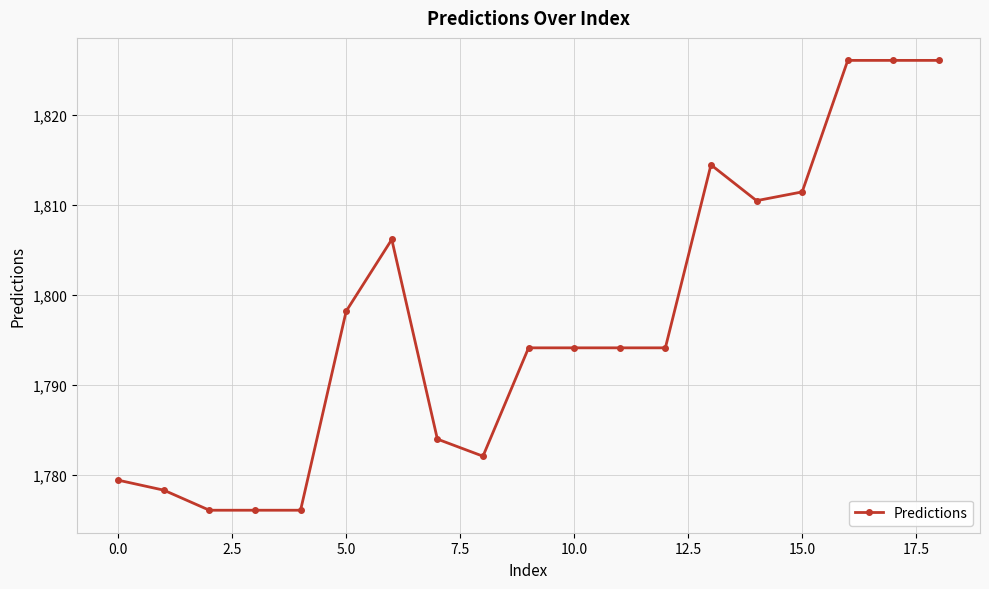

What is the difference between the maximum and minimum values?

50.0